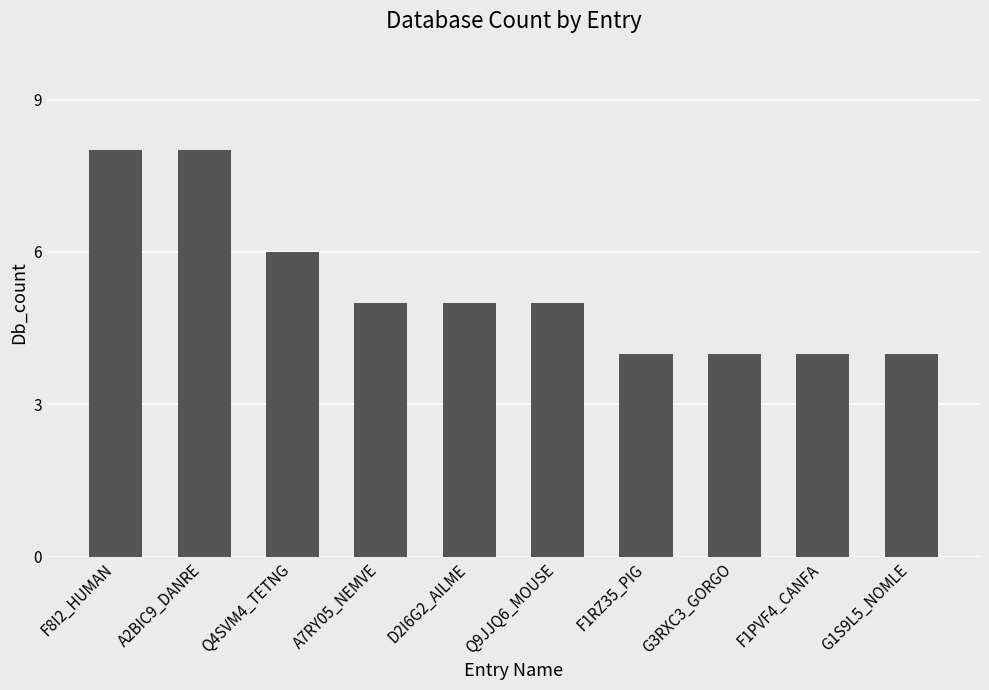

What is the smallest value displayed?

4